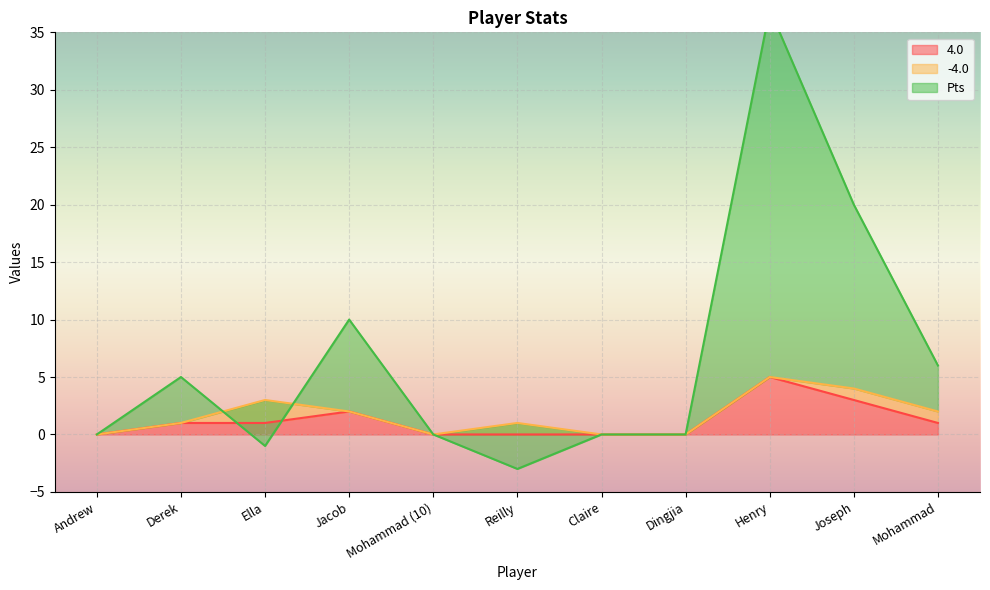

What is the smallest value displayed?

-3